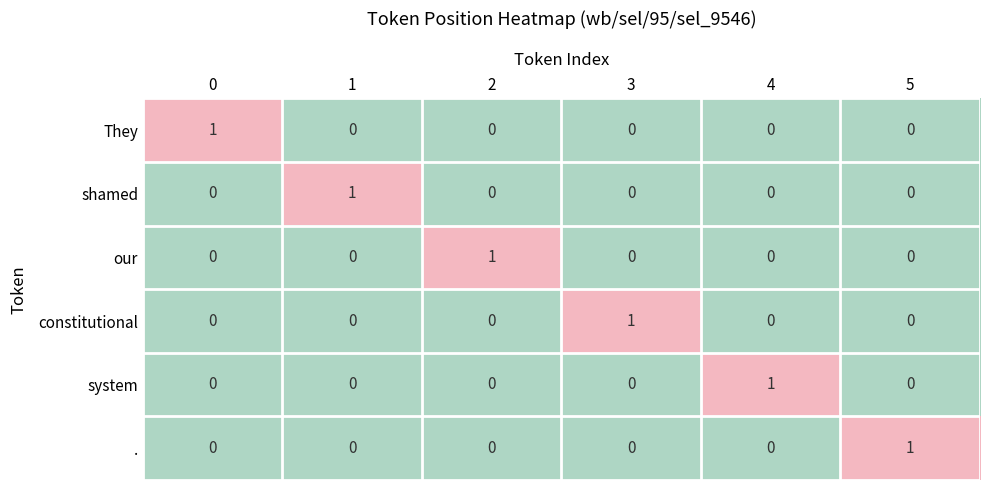

At which label does . reach its peak?

5